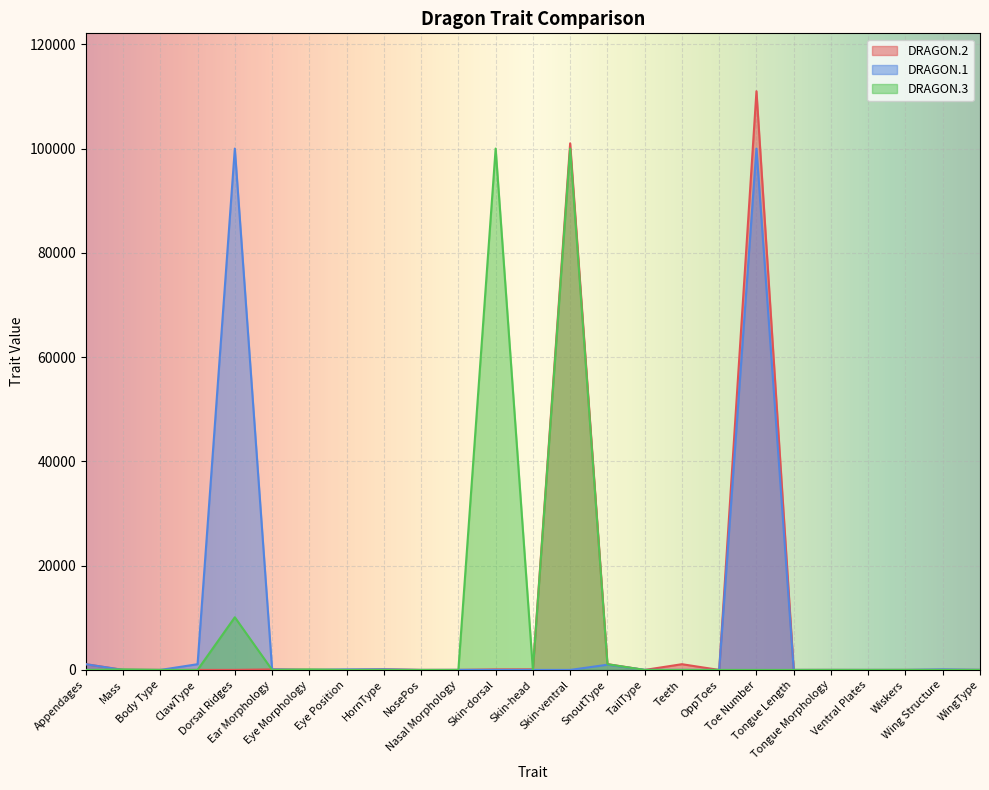

Is the value of DRAGON.2 at Skin-ventral greater than the value of DRAGON.3 at WingType?

Yes